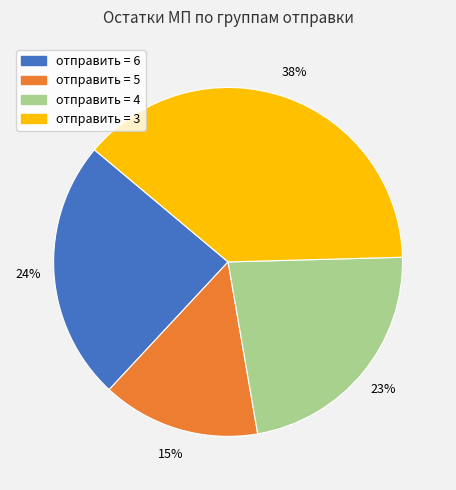

To the nearest percent, what portion does отправить = 4 represent?

23%